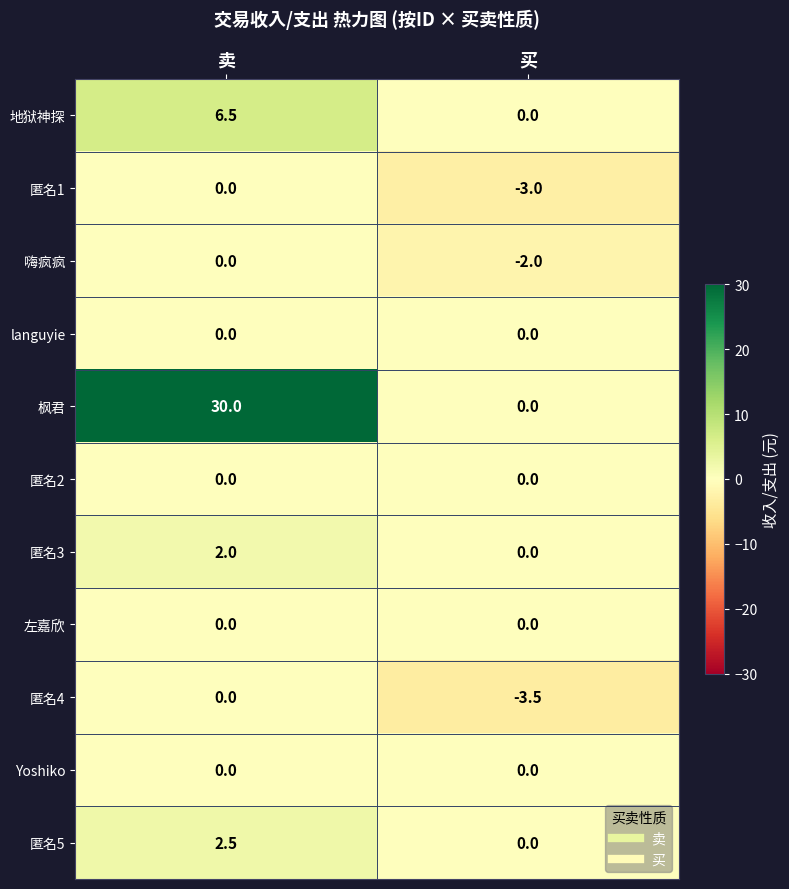

What is the difference between the maximum and minimum values in the 匿名5 series?

2.5